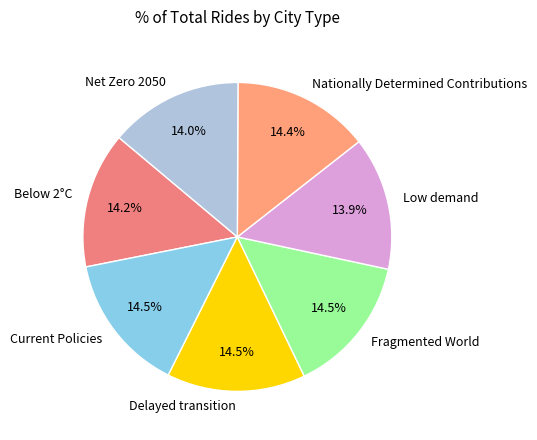

To the nearest percent, what percentage of the pie is Nationally Determined Contributions?

14%